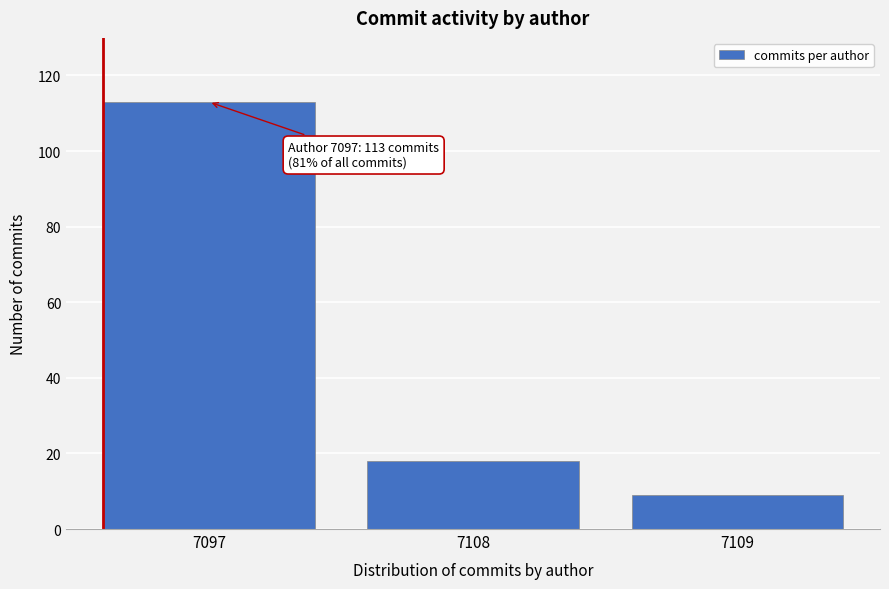

Reading right to left, what are all the values shown in this chart?

9	18	113